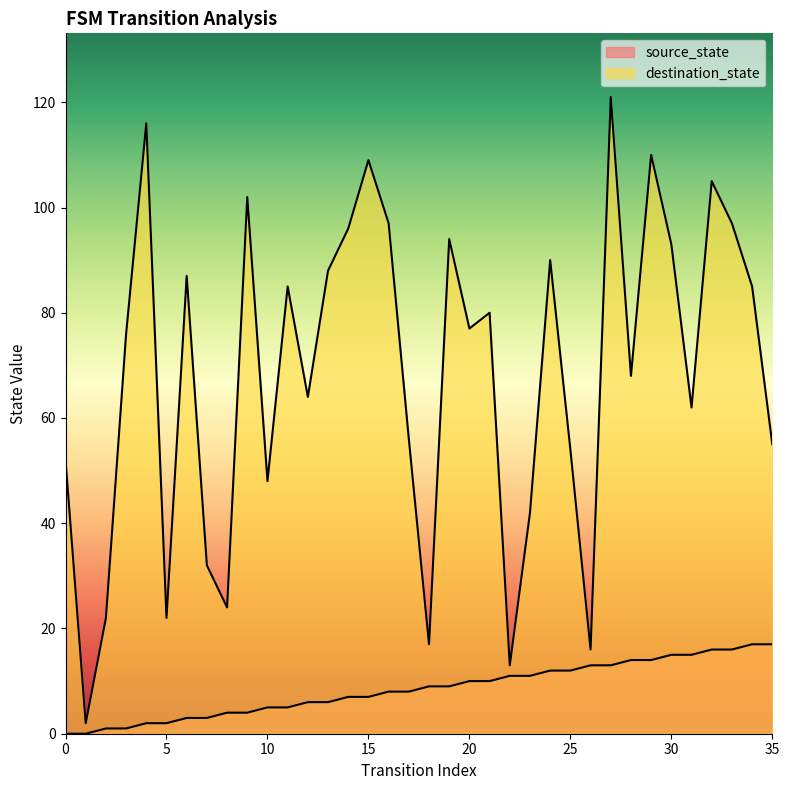

Reading right to left, transcribe all the data shown in this chart.

source_state: 17	17	16	16	15	15	14	14	13	13	12	12	11	11	10	10	9	9	8	8	7	7	6	6	5	5	4	4	3	3	2	2	1	1	0	0
destination_state: 55	85	97	105	62	93	110	68	121	16	54	90	42	13	80	77	94	17	56	97	109	96	88	64	85	48	102	24	32	87	22	116	76	22	2	52